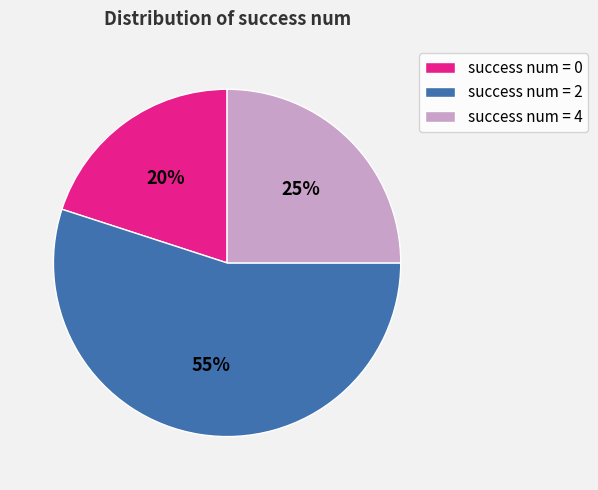

Do success num = 2 and success num = 0 together represent more than half of the pie?

Yes